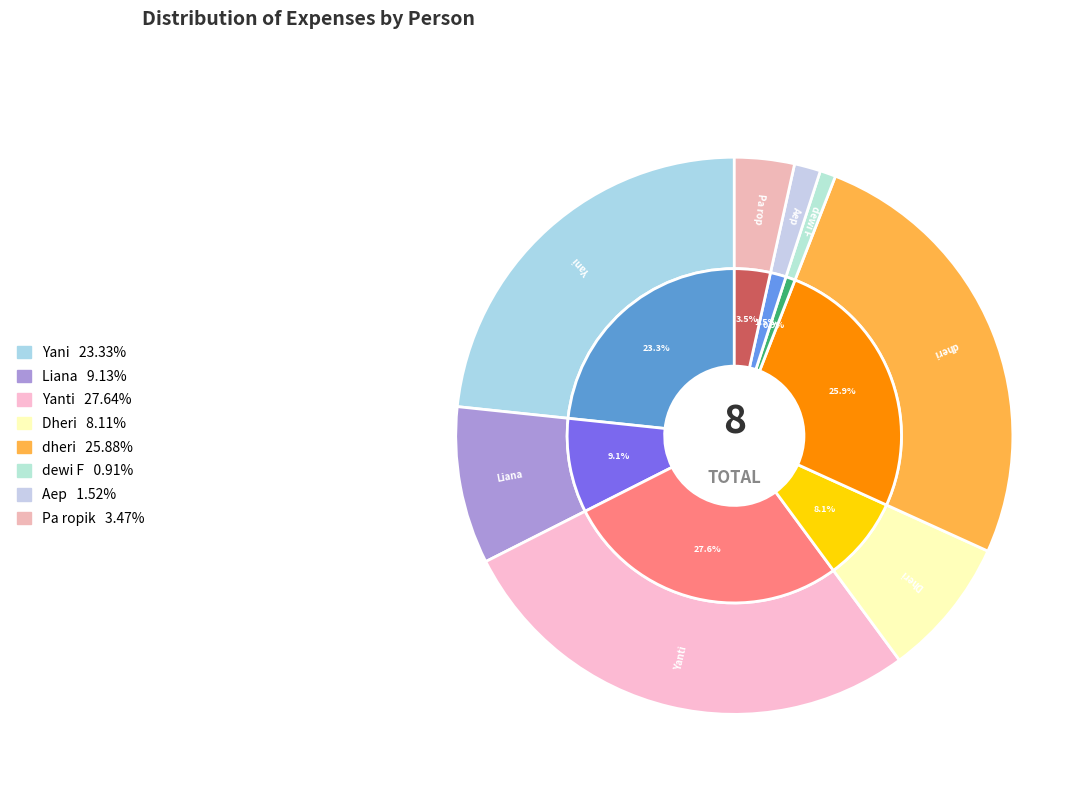

Between dheri and Liana, which is larger?

dheri